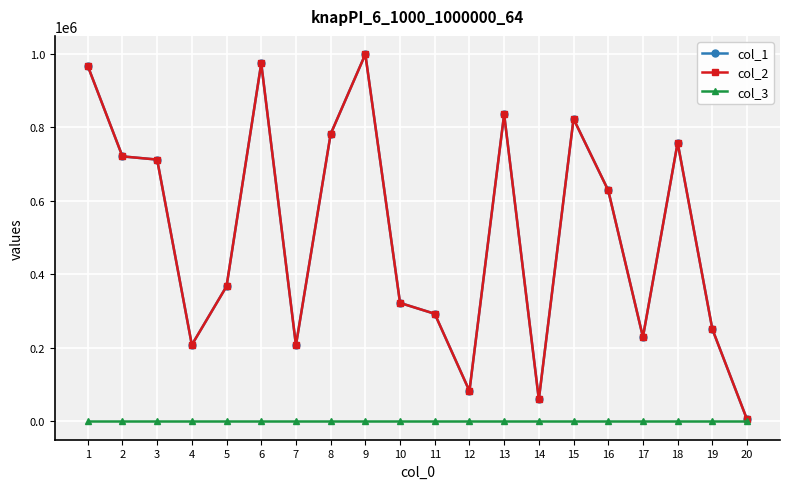

At how many categories does at least one series exceed 538616?

10